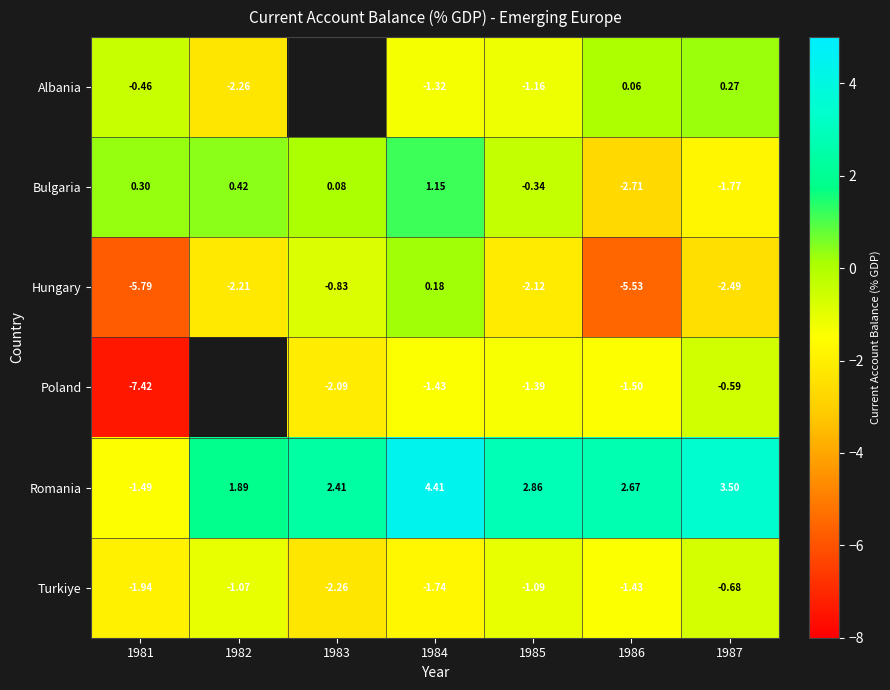

What is the difference between the second highest and minimum values in the Turkiye series?

1.2